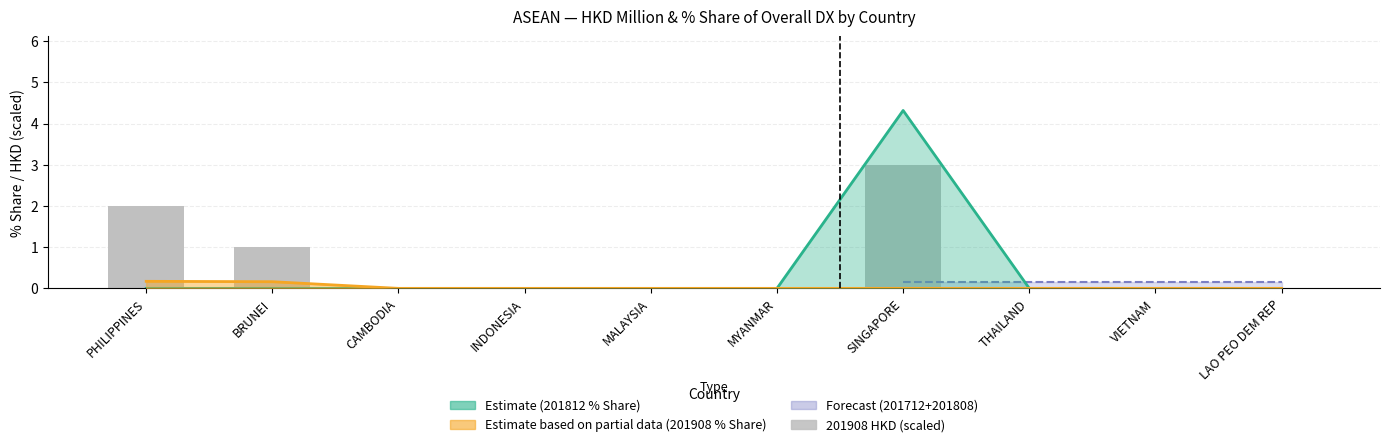

Is it true that the value at THAILAND is 2?

False